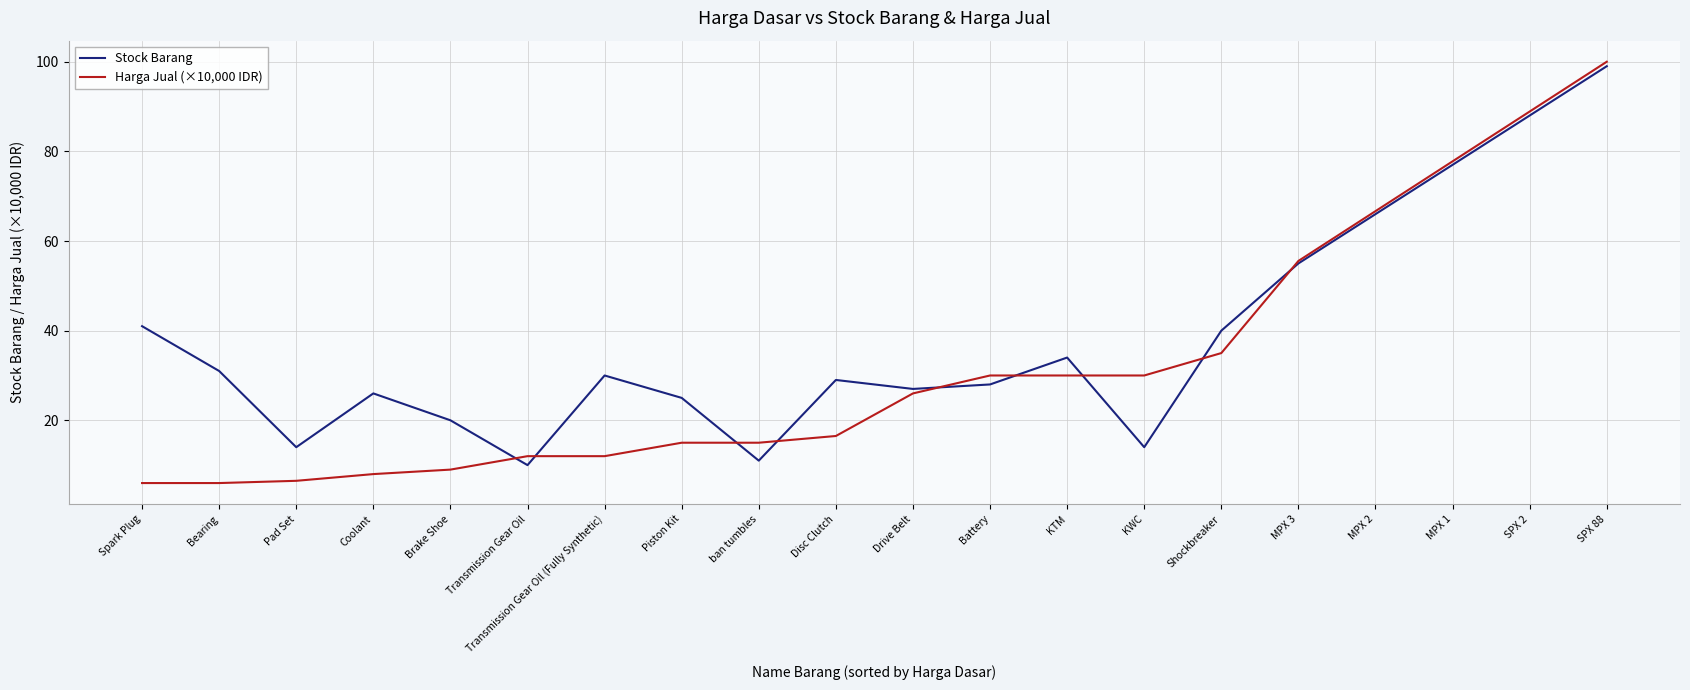

Read the Harga Jual (×10,000 IDR) value at Piston Kit.

15.0